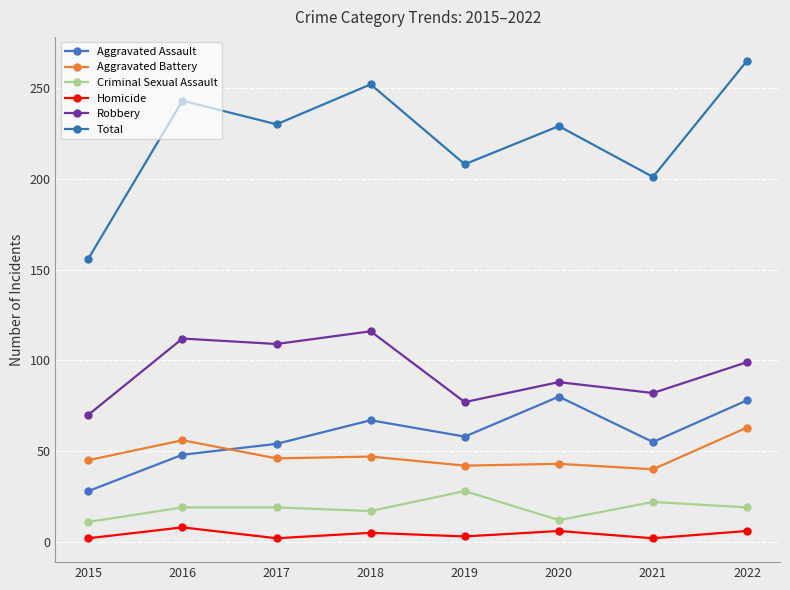

Is the value of Aggravated Assault at 2022 greater than the value of Total at 2015?

No